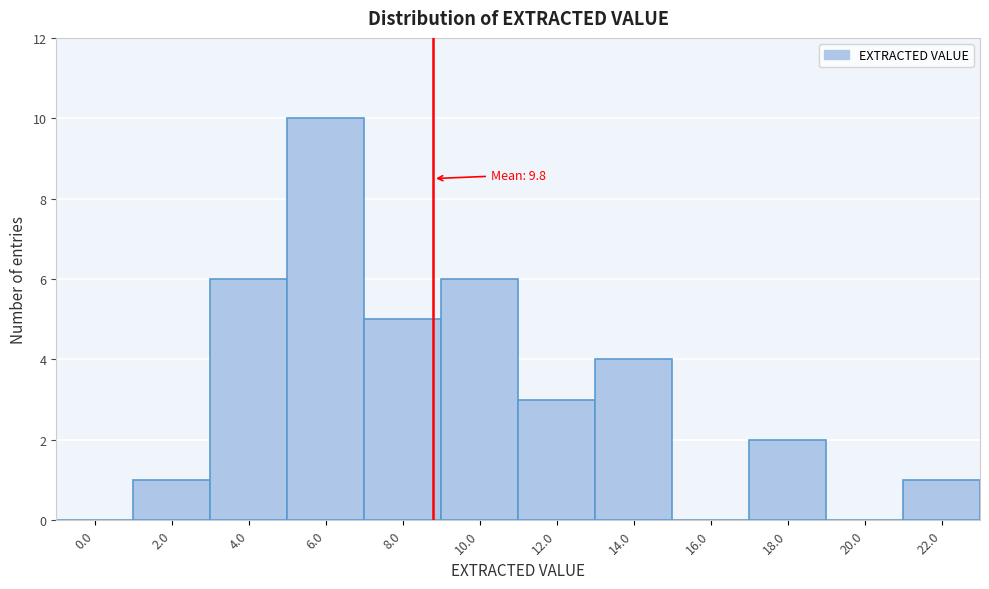

Reading left to right, extract all data points from this chart.

0.0=0	2.0=1	4.0=6	6.0=10	8.0=5	10.0=6	12.0=3	14.0=4	16.0=0	18.0=2	20.0=0	22.0=1